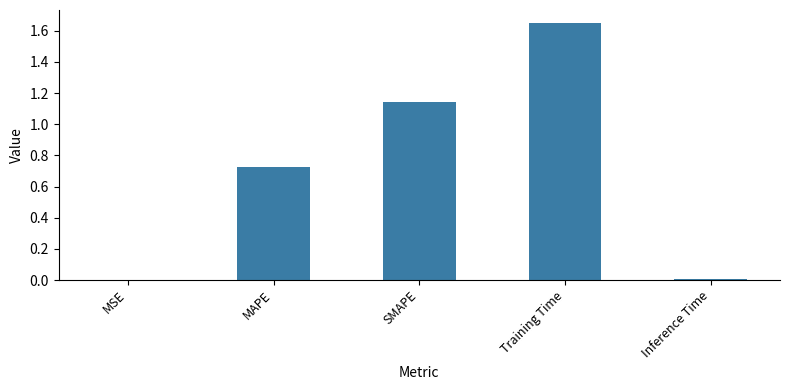

True or false: the data shows 0.0 at Inference Time.

True